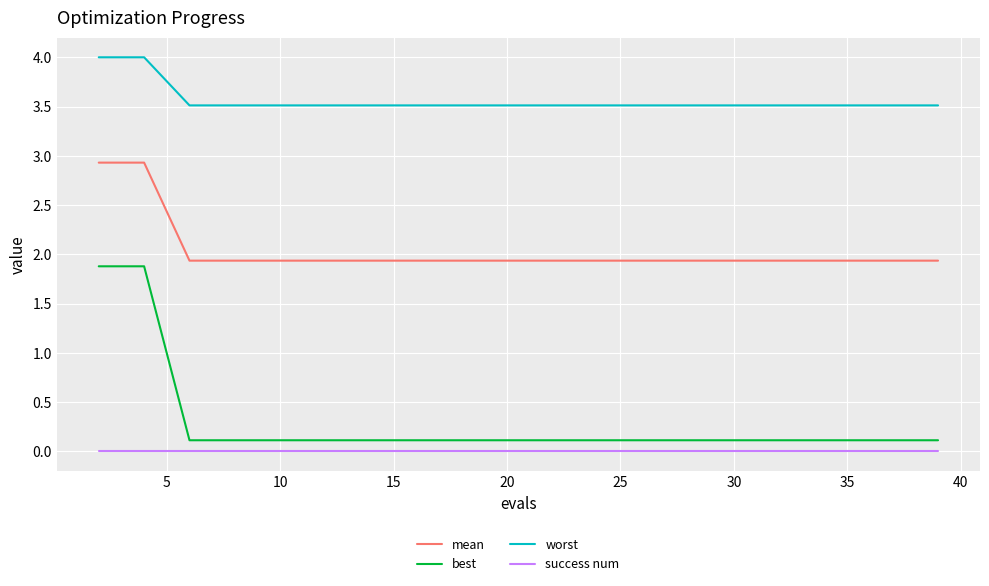

What are all the series names shown in the legend?

mean, best, worst, success num